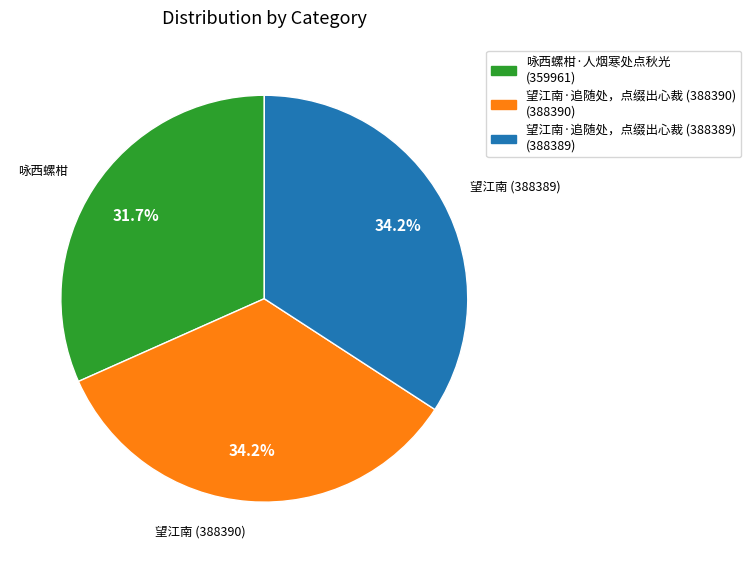

How many slices are in this pie chart?

3